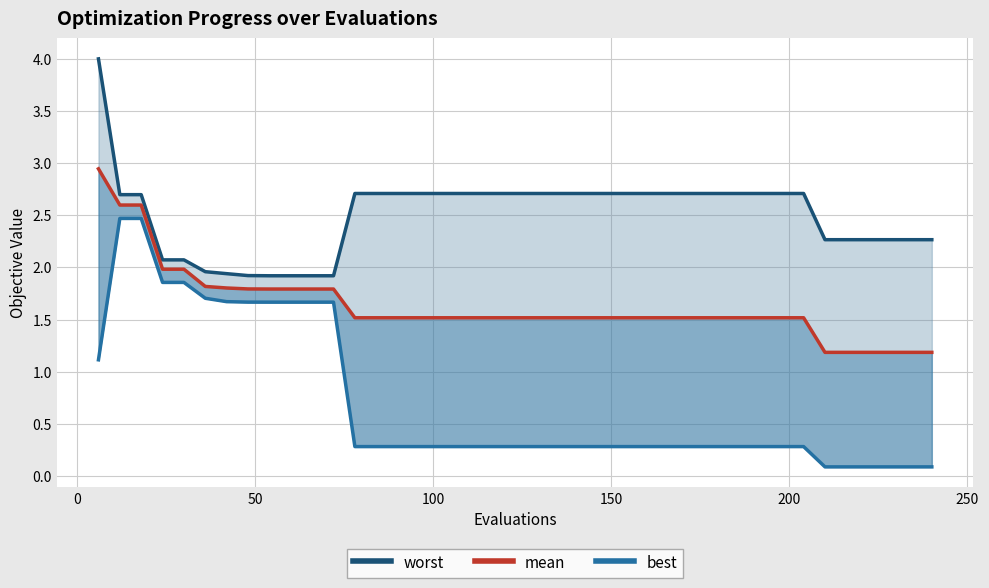

True or false: best and mean intersect in this chart.

False